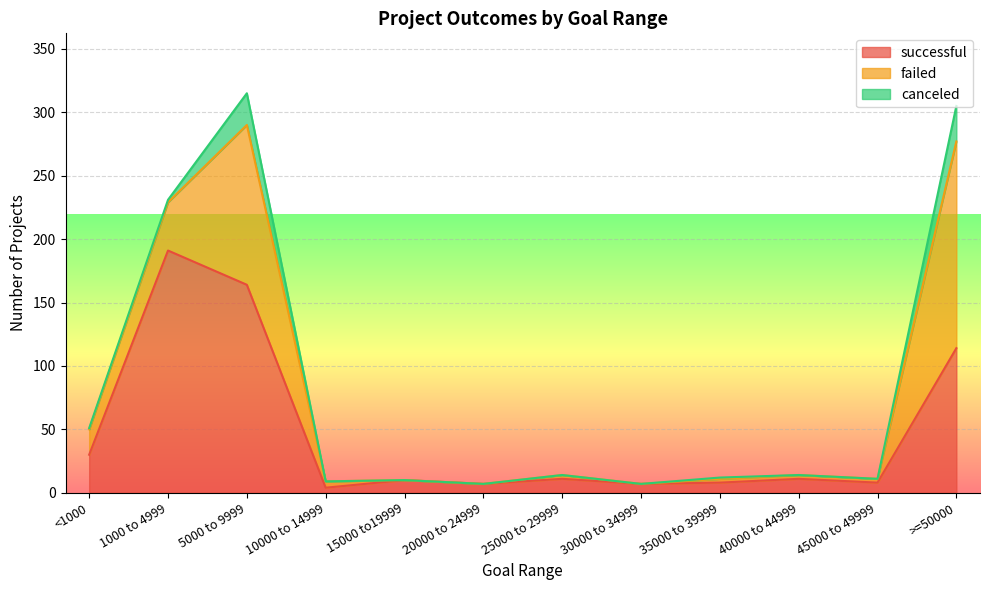

At which label does failed first exceed 3?

<1000